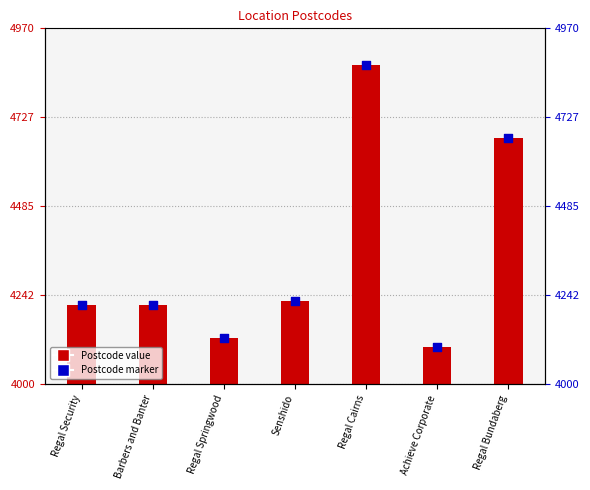

Which has a higher value, Achieve Corporate or Regal Bundaberg?

Regal Bundaberg